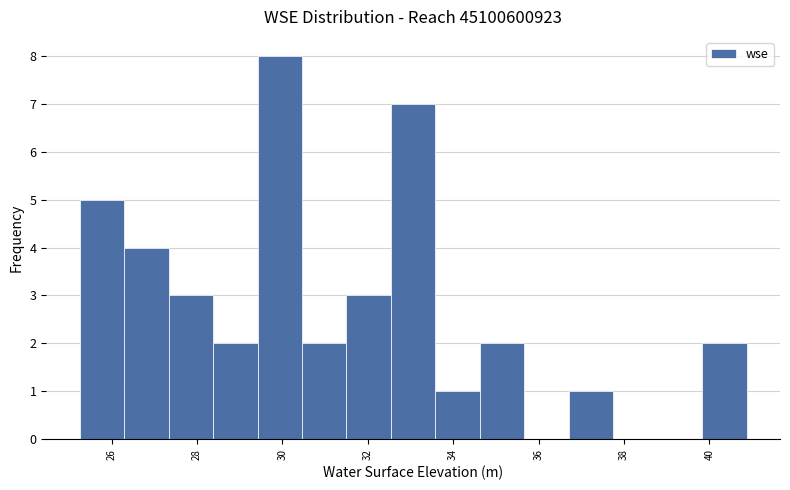

How tall is the bar that spans 34.6 to 35.6 on the x-axis? Neither the bar edges nor the heights are printed on the chart, so give them approximately, as read against the axes.

2